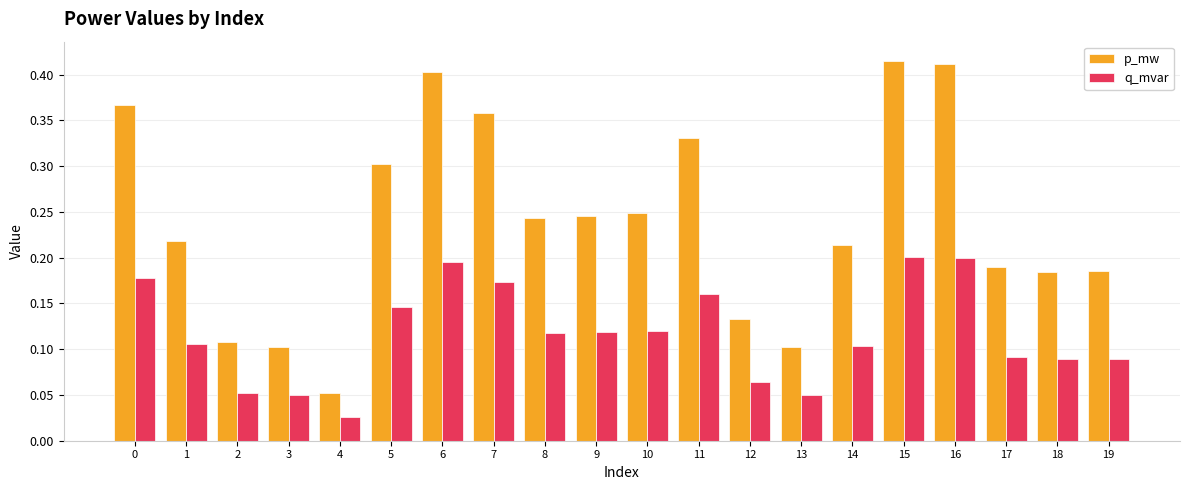

Which category has the lowest value across all series?

4